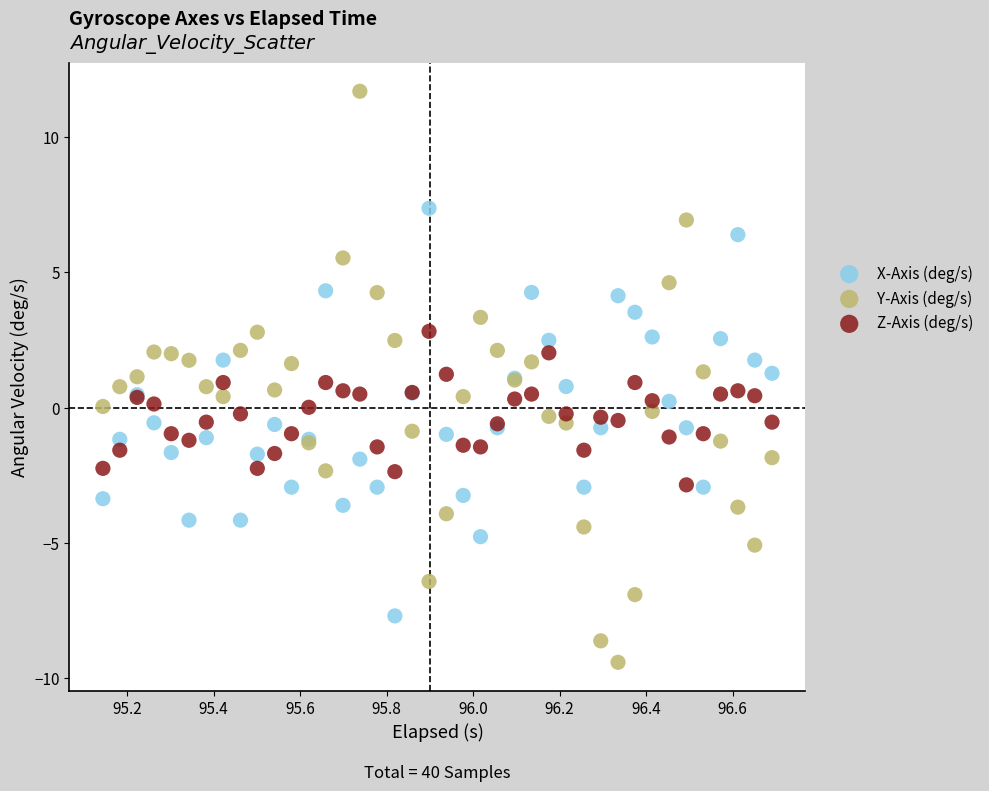

Which series contains the highest Y value?

Y-Axis (deg/s)